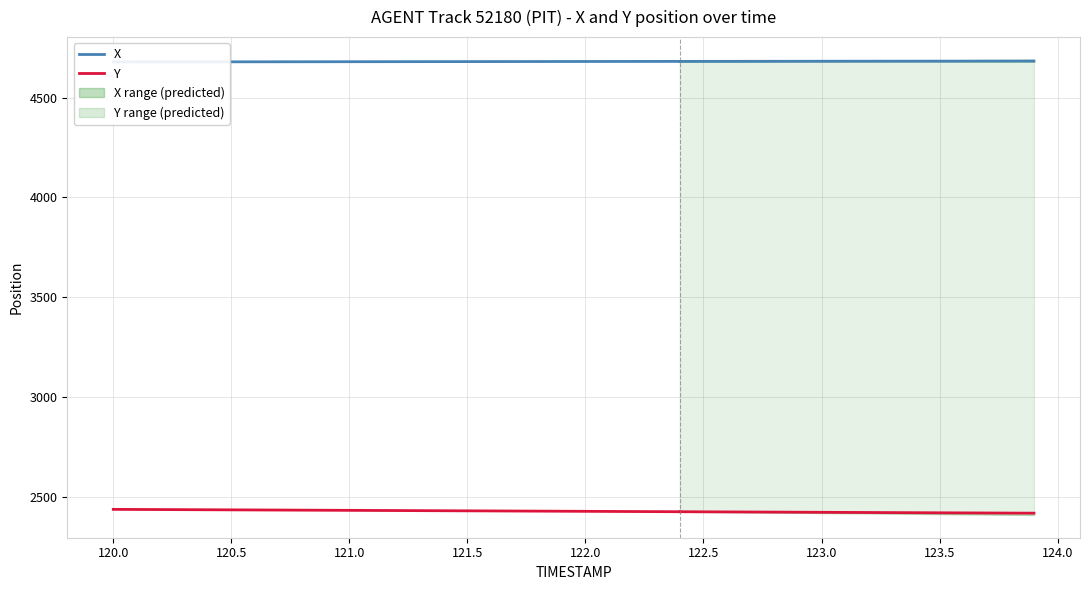

The Y series shows 2438.7 at 120.0. True or false?

True